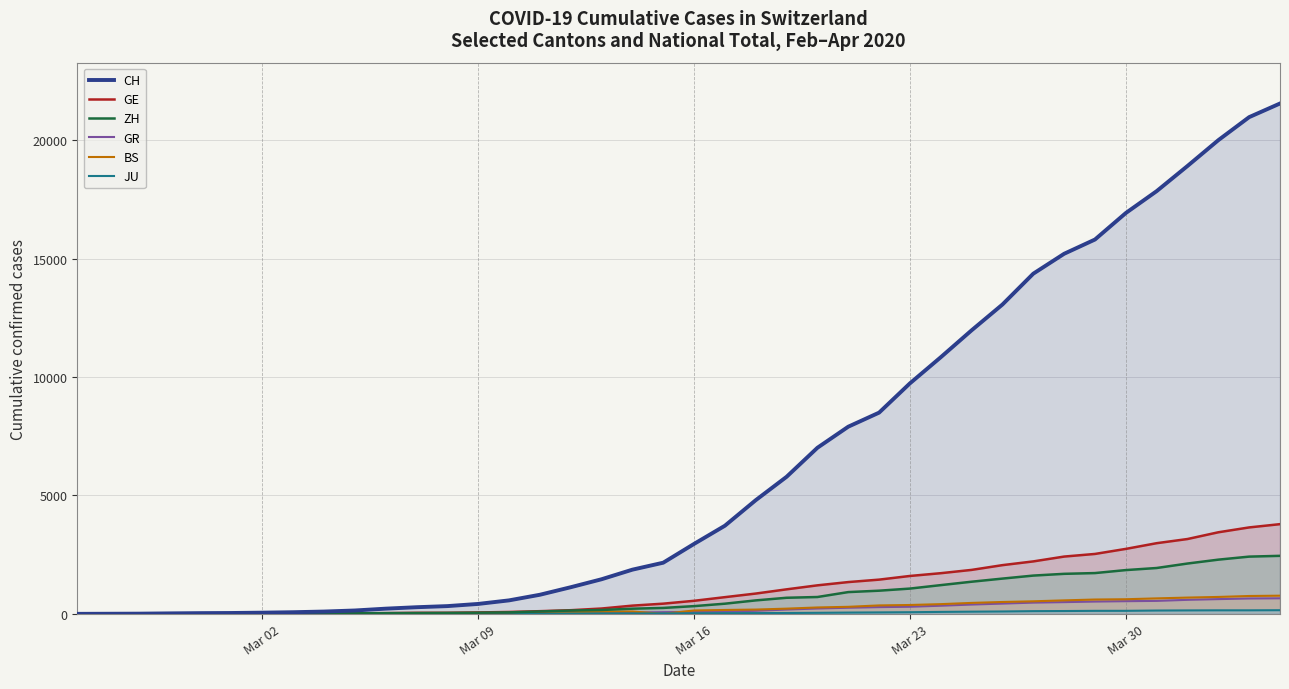

What is the difference between the second highest and minimum values in the JU series?

149